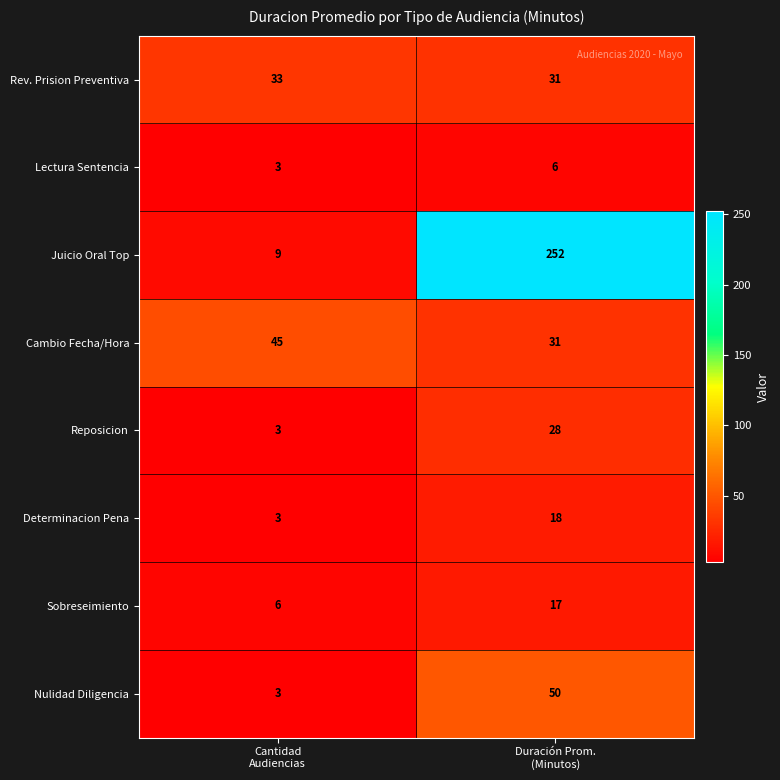

Which series has the largest total across all categories?

Juicio Oral Top